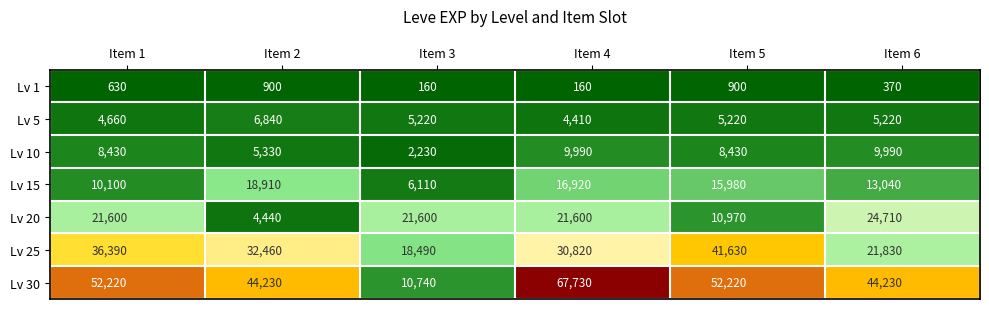

What is the greatest value displayed?

67730